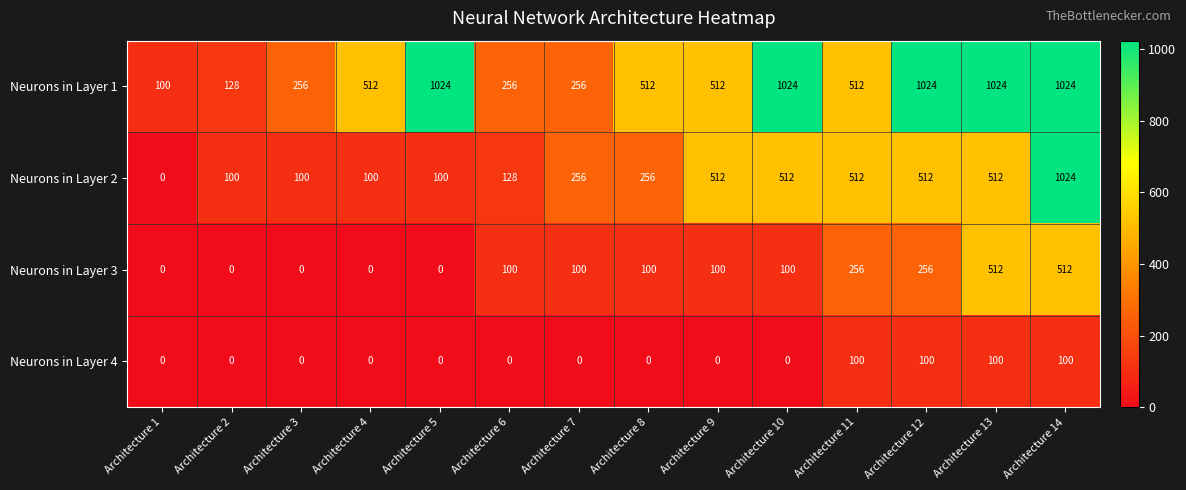

What is the total value across all series at Architecture 5?

1124